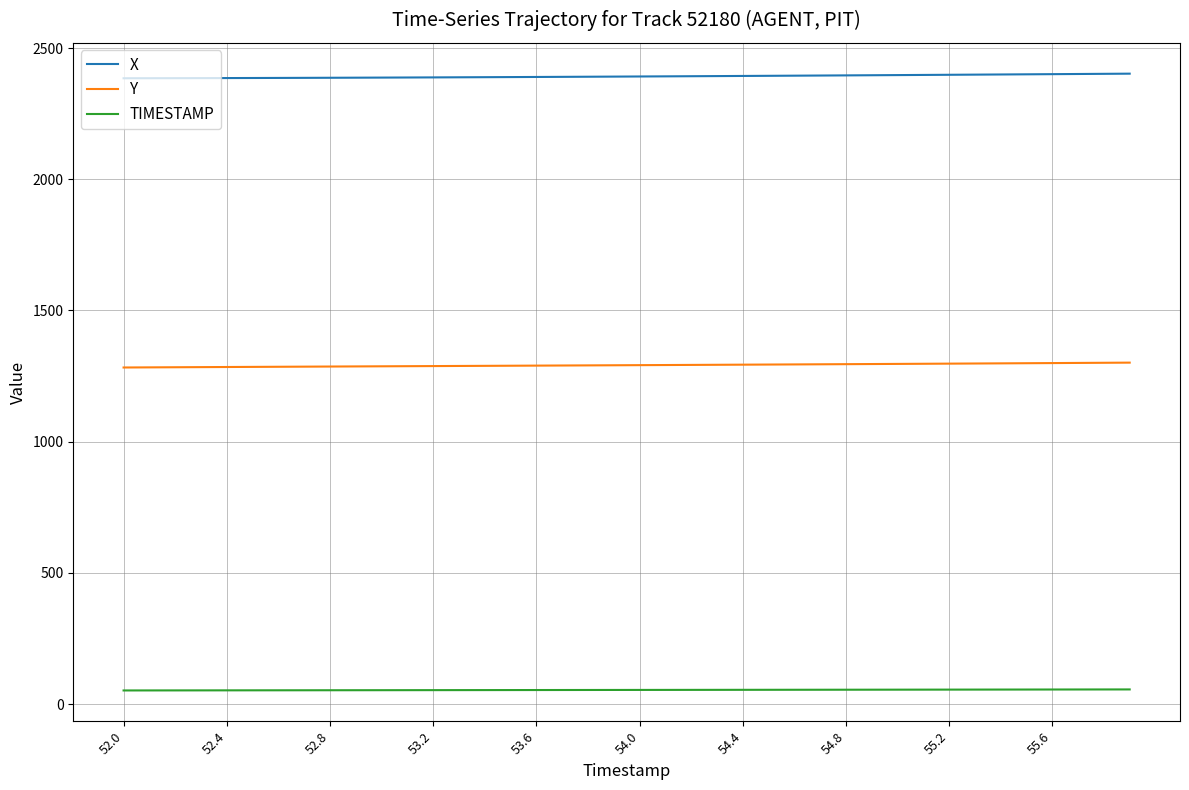

What is the maximum value shown in the chart?

2402.3